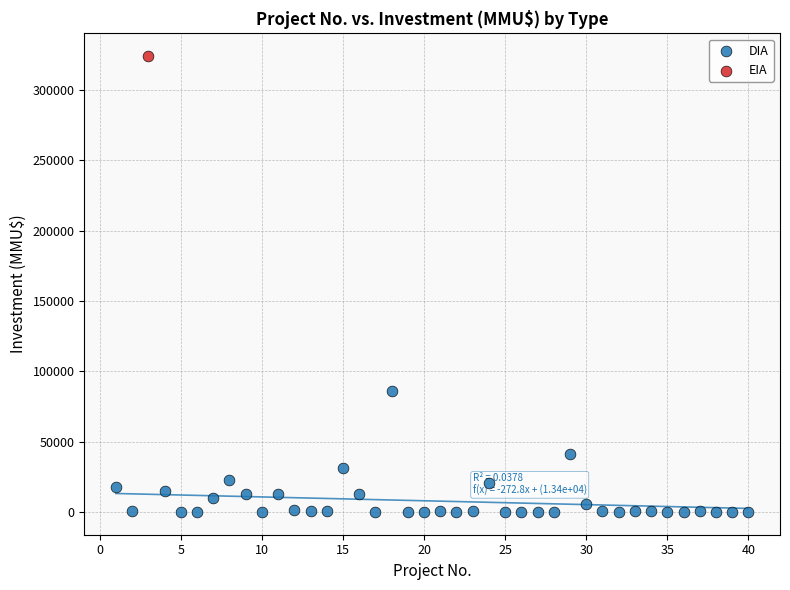

What are all the series names shown in the legend?

DIA, EIA